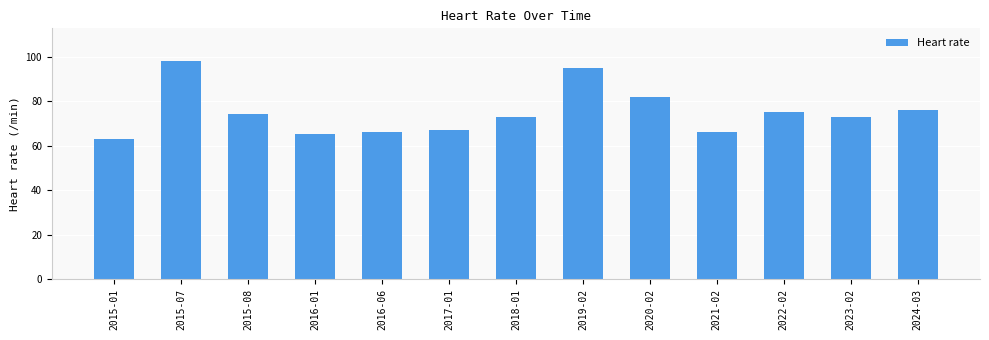

What is the label of the 11th bar from the right?

2015-08